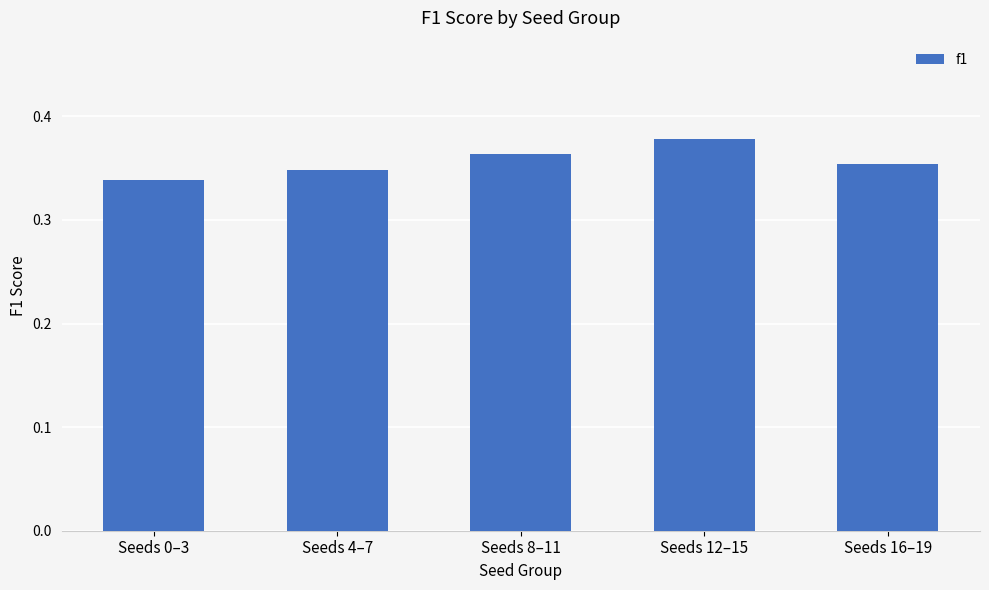

Which label corresponds to the smallest value in the chart?

Seeds 0–3